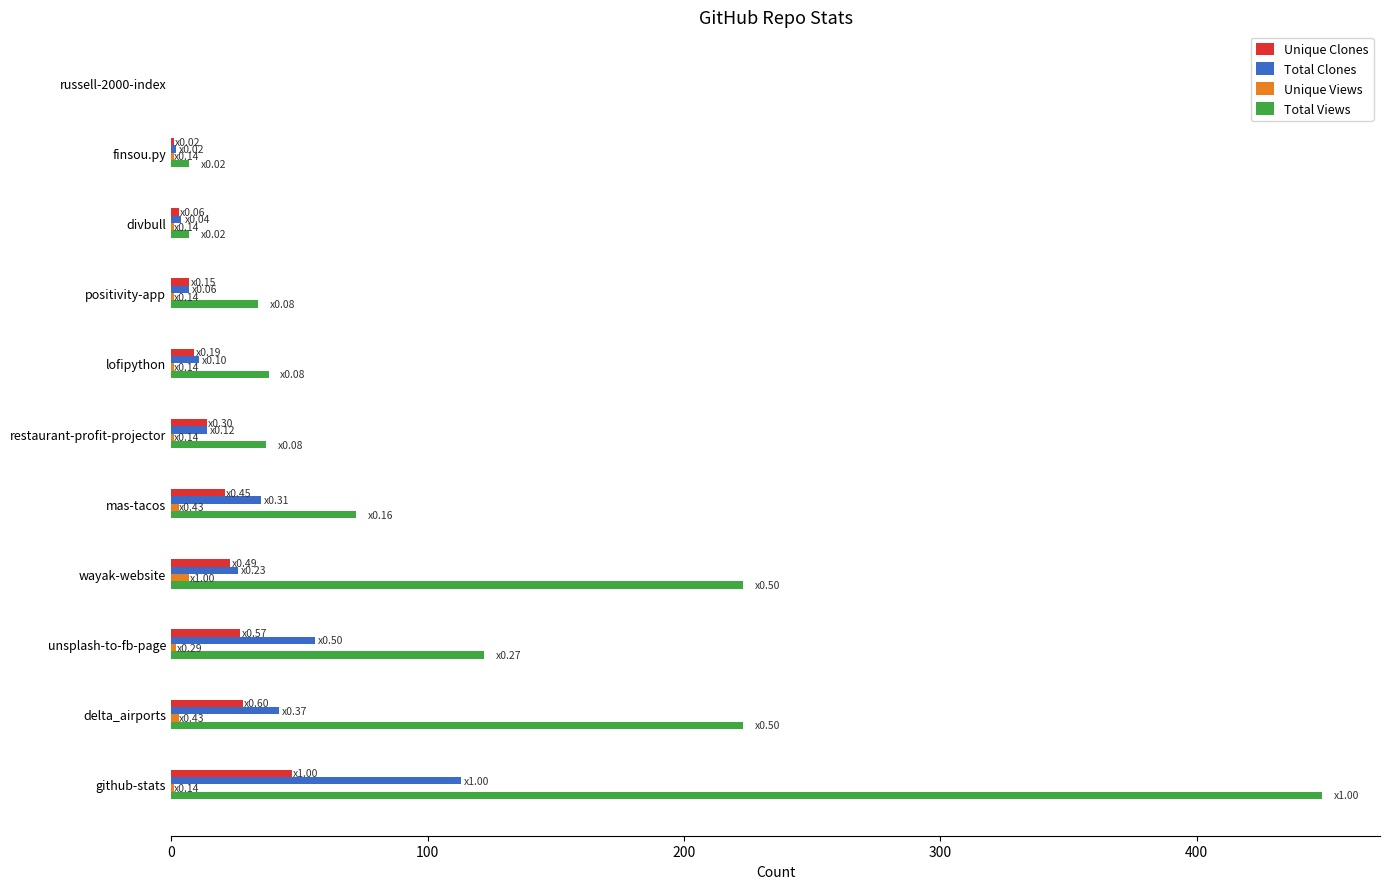

True or false: Total Views has a value of 14 at positivity-app.

False